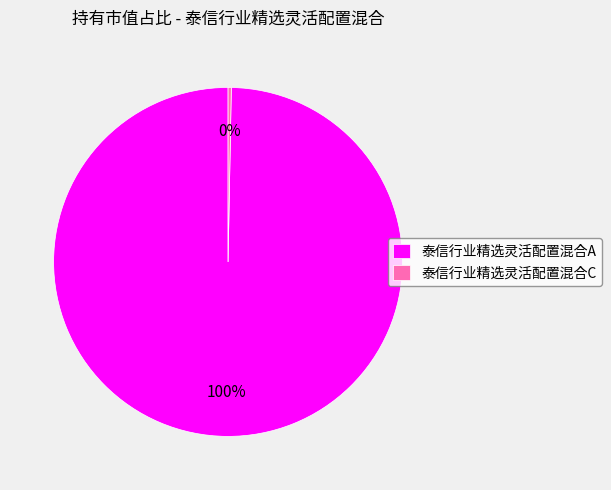

How many slices are in this pie chart?

2